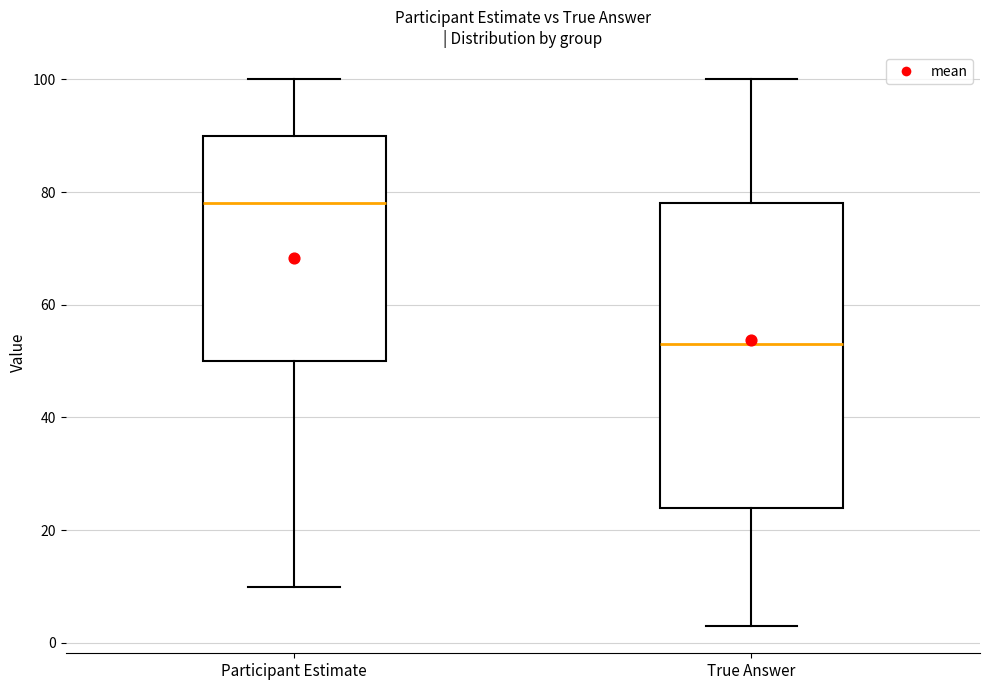

Reading left to right, transcribe this box plot: for each box, give where its median line is, the range the box spans, and where its two whiskers end, as read against the y-axis. The values are not printed on the chart, so give them approximately, as read against the axis.

Participant Estimate: median 78, box 50 to 90, whiskers 10 to 100
True Answer: median 54, box 24 to 78, whiskers 4 to 100